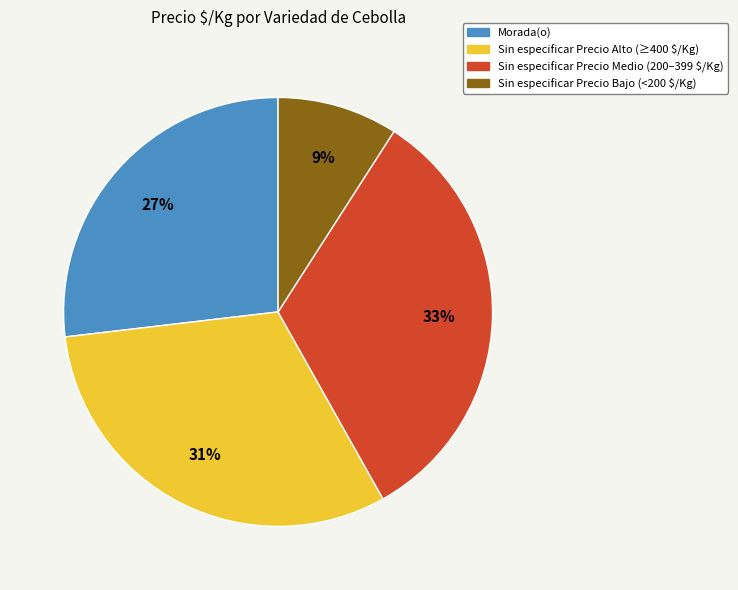

Does Sin especificar Precio Medio (200–399 $/Kg) represent more than half of the total?

No